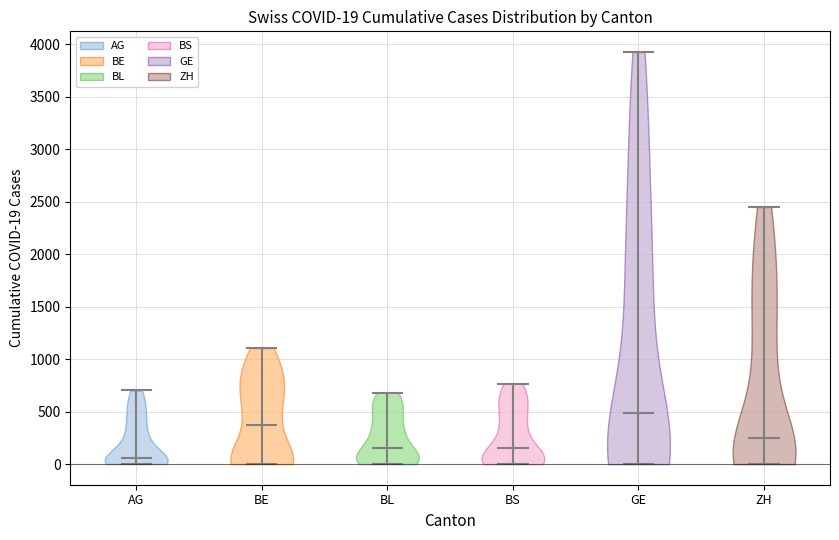

Which violin has the lowest median line?

AG